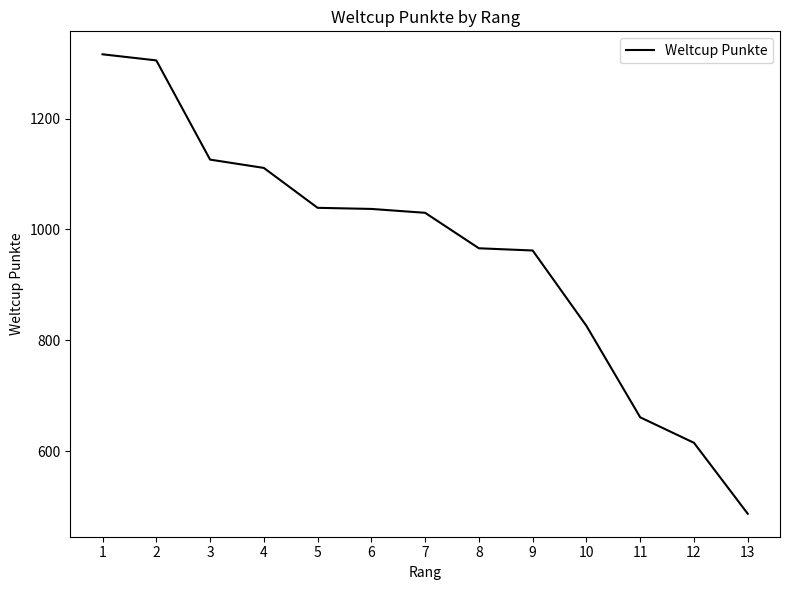

What is the sum of the values at 9 and 1?

2278